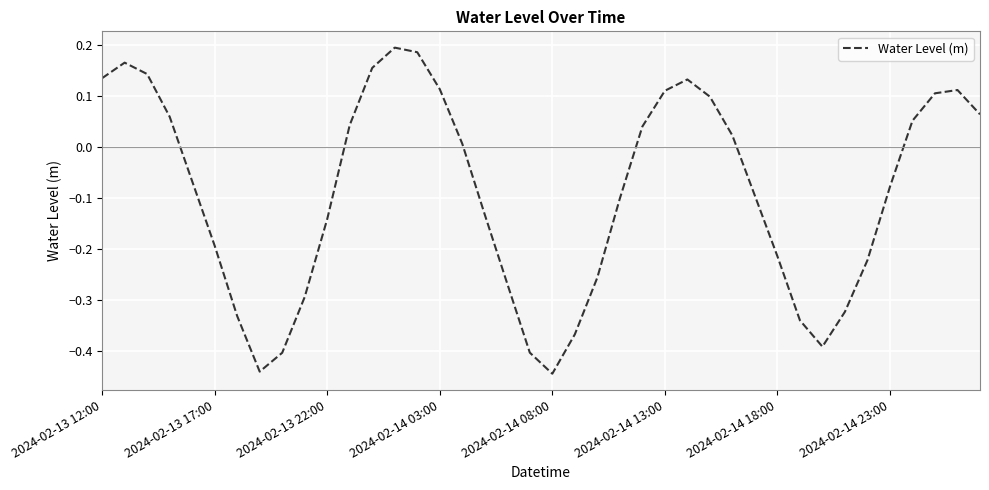

What is the difference between the maximum and minimum values?

0.6